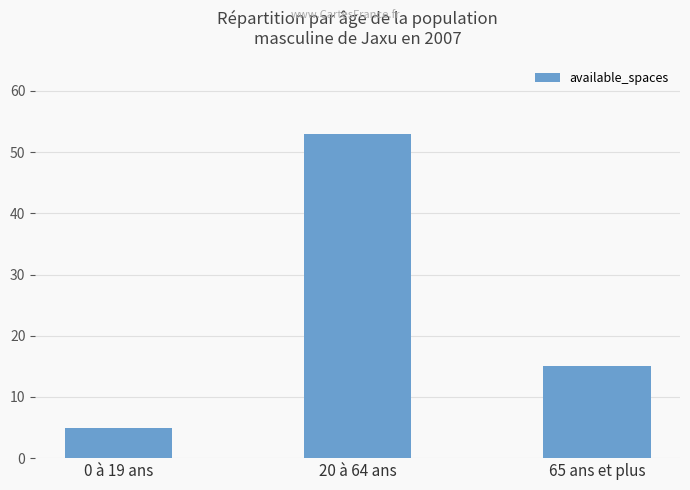

Rank the categories by value from lowest to highest.

0 à 19 ans, 65 ans et plus, 20 à 64 ans